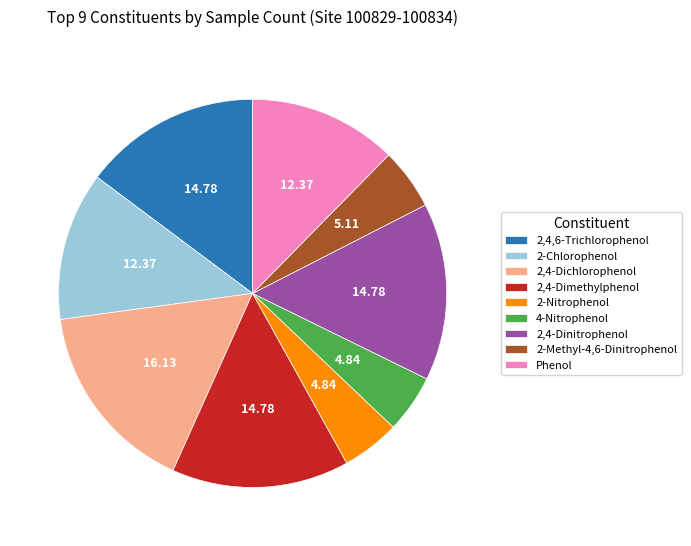

Does Phenol account for over 50% of the chart?

No